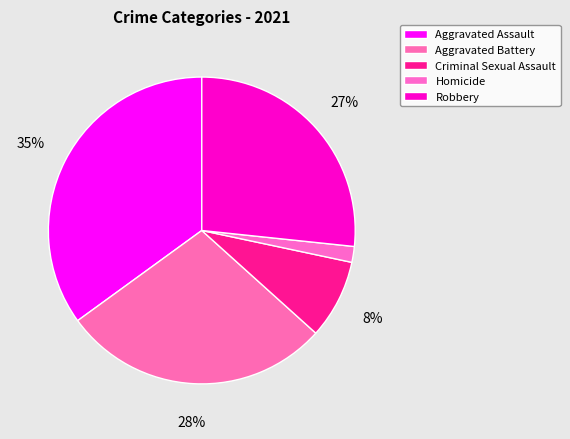

Count the number of slices in the pie.

5